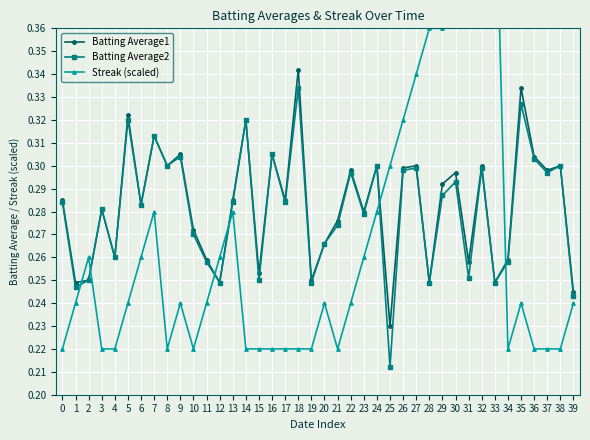

What is the value of the Streak (scaled) point at the 26th from the left?

0.3